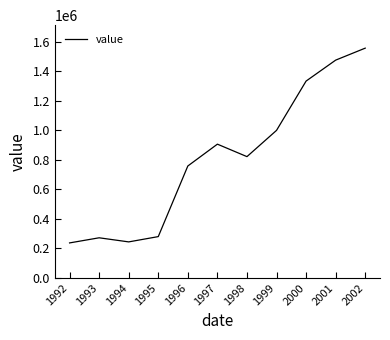

What is the ratio of the value at 1997 to the value at 1992?

3.8